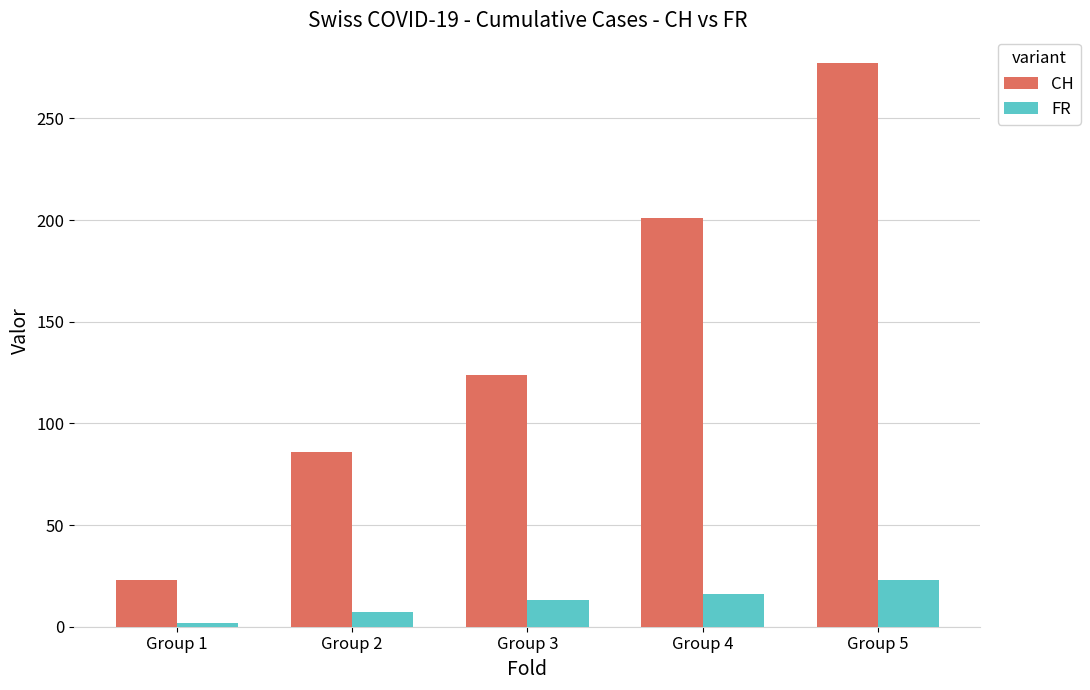

The value of CH at Group 2 is 24. True or false?

False